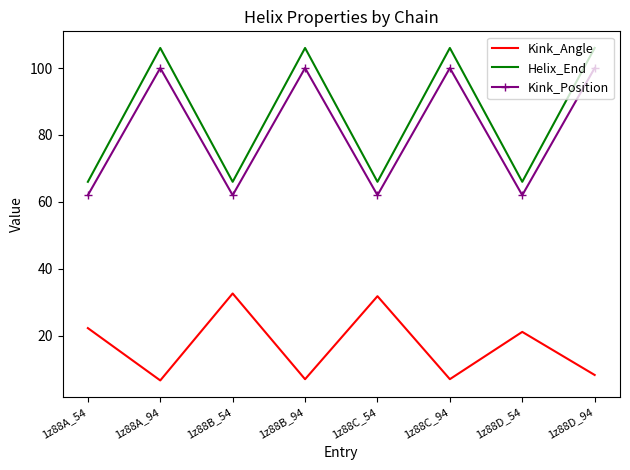

Rank the series at 1z88B_54 from highest to lowest value.

Helix_End, Kink_Position, Kink_Angle